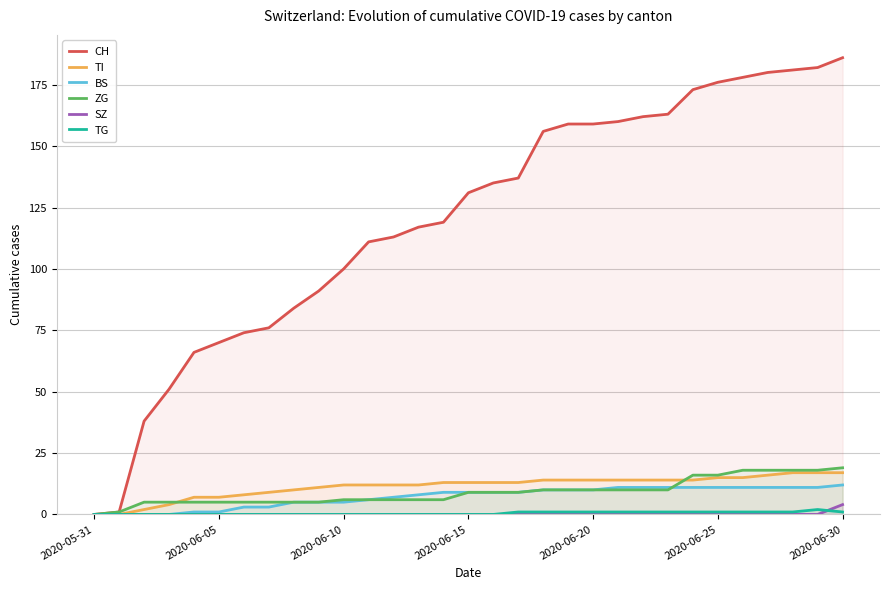

Rank the series by their maximum value, from lowest to highest.

TG, SZ, BS, TI, ZG, CH